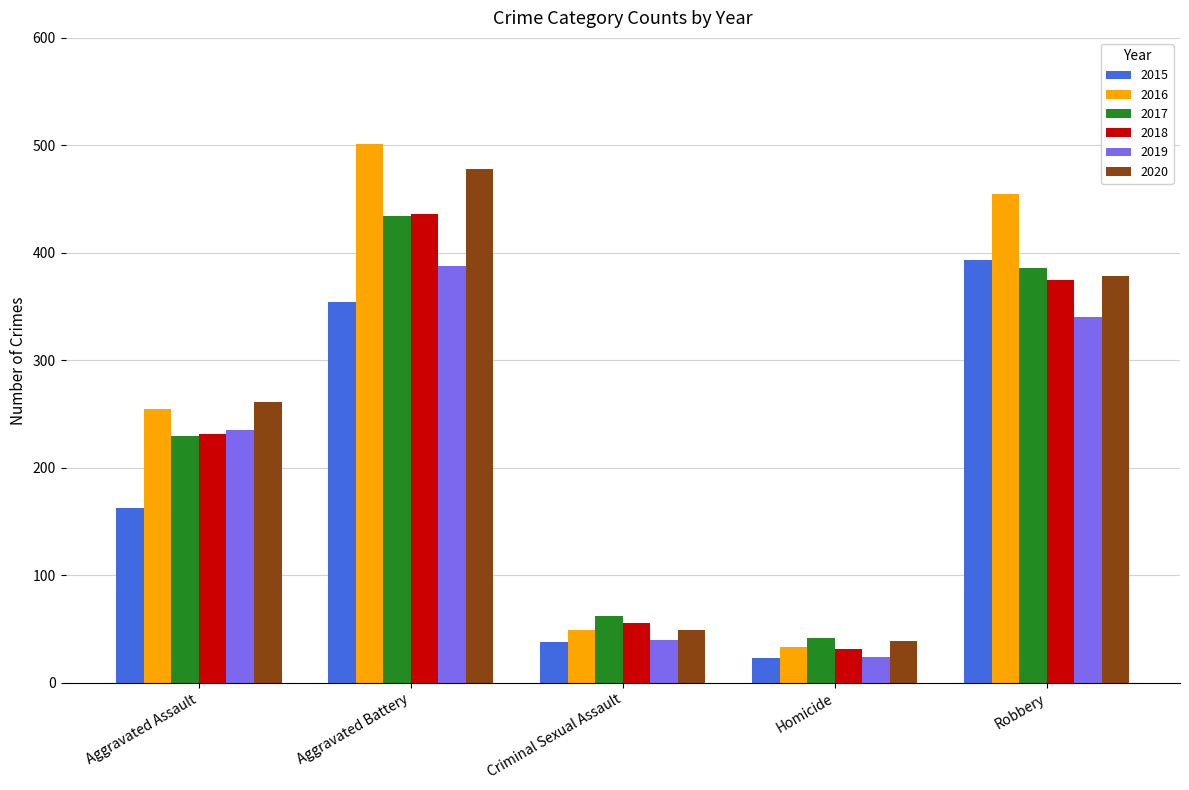

What is the highest value of the 2018 series?

436